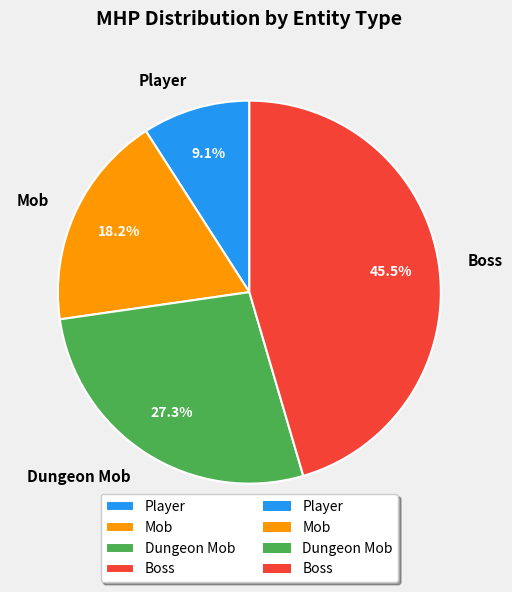

What is the ratio of the value at Dungeon Mob to the value at Boss?

0.6